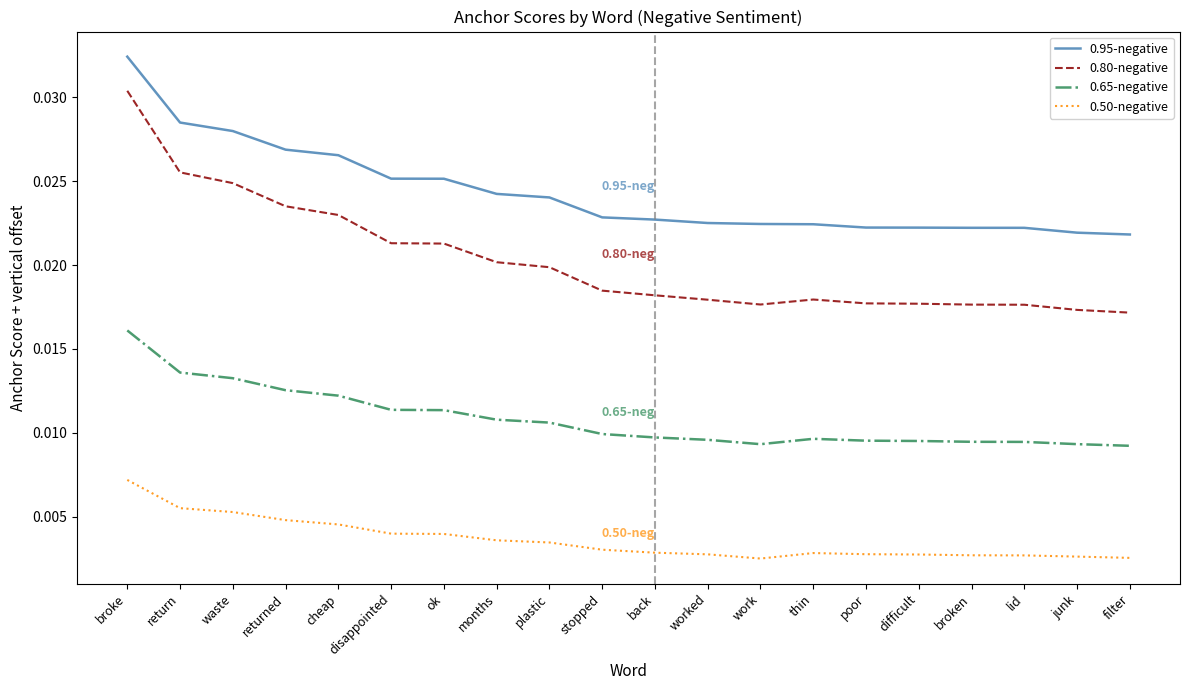

How many lines are shown in the chart?

4